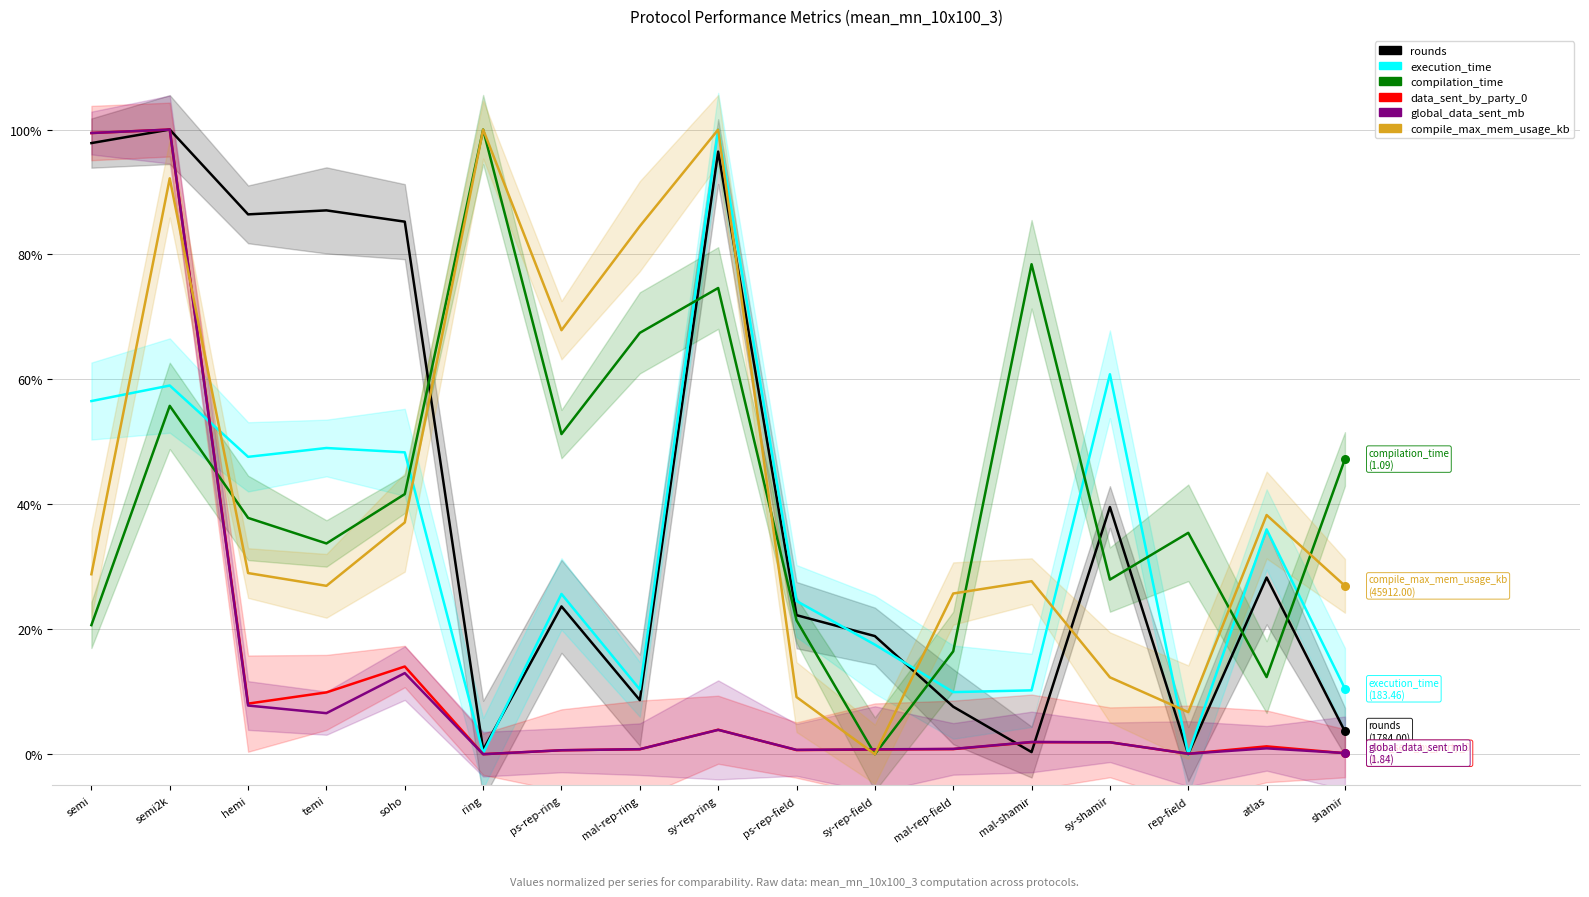

Is the value of global_data_sent_mb at temi greater than the value of execution_time at sy-rep-ring?

No